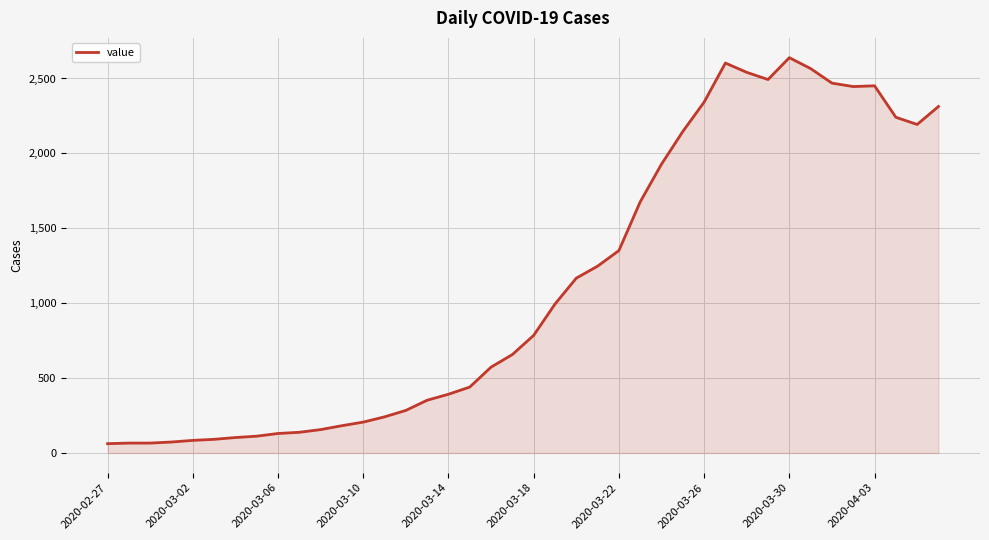

What is the maximum value shown in the chart?

2639